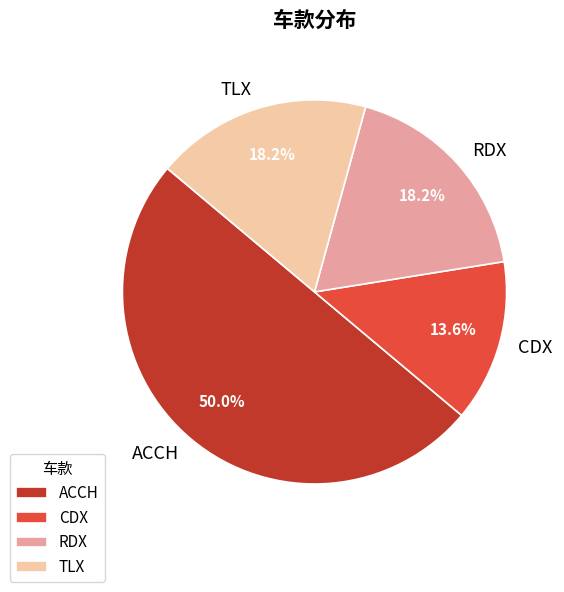

To the nearest percent, what is the difference between the largest and smallest slice percentages?

36%